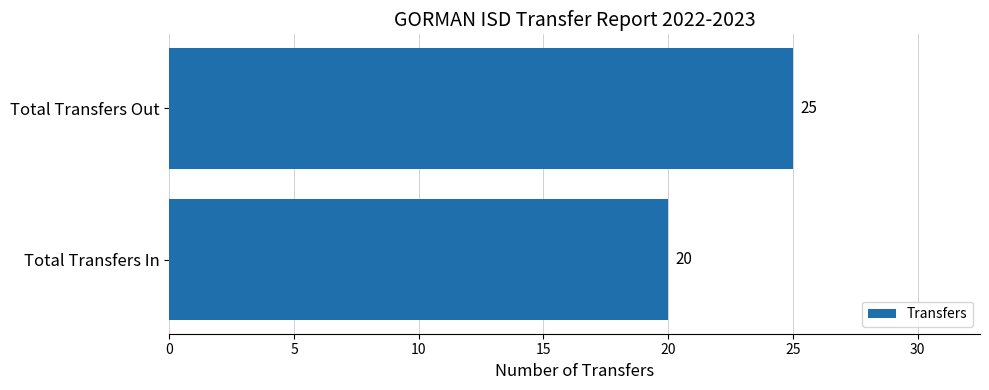

What is the difference between the maximum and minimum values?

5